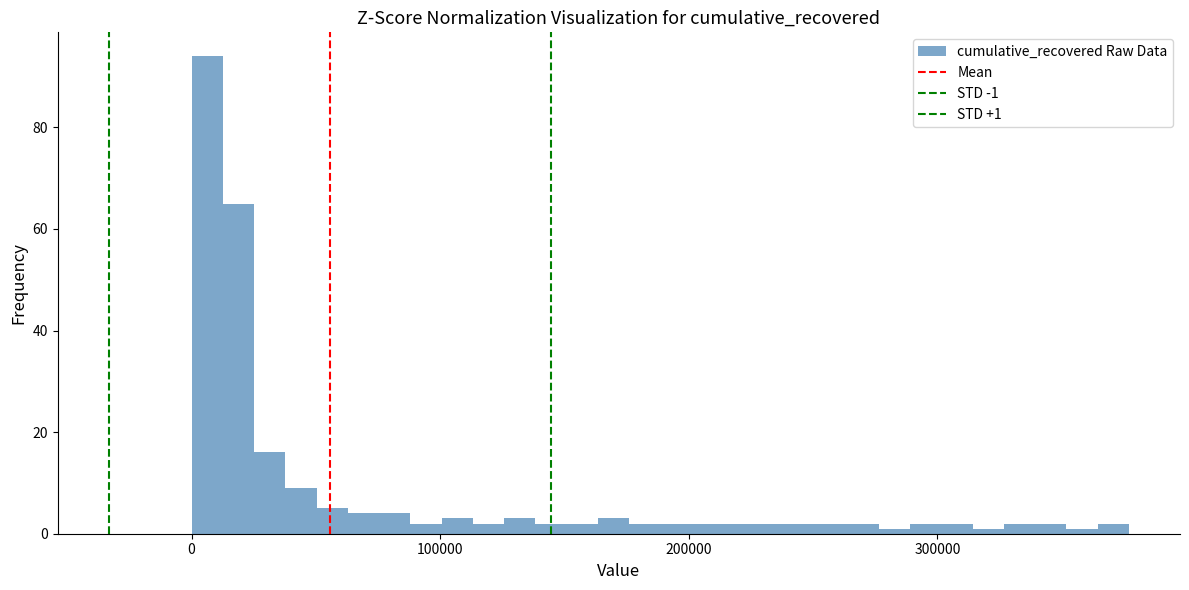

Read against the x-axis, roughly where is the centre of the tallest bar?

10000